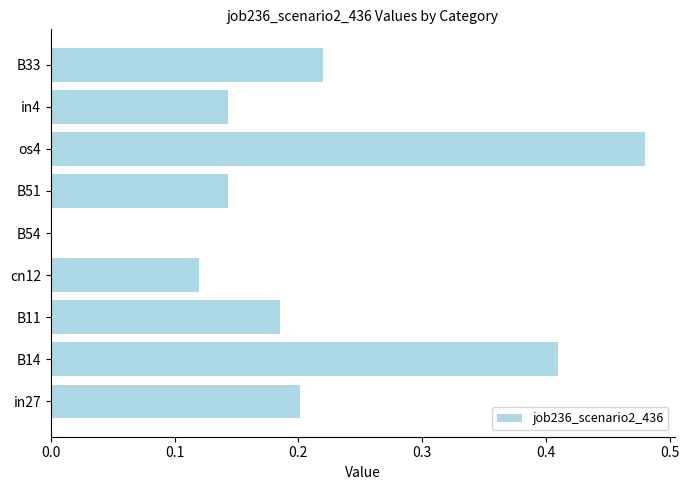

At which category does the chart reach its peak across all series?

os4